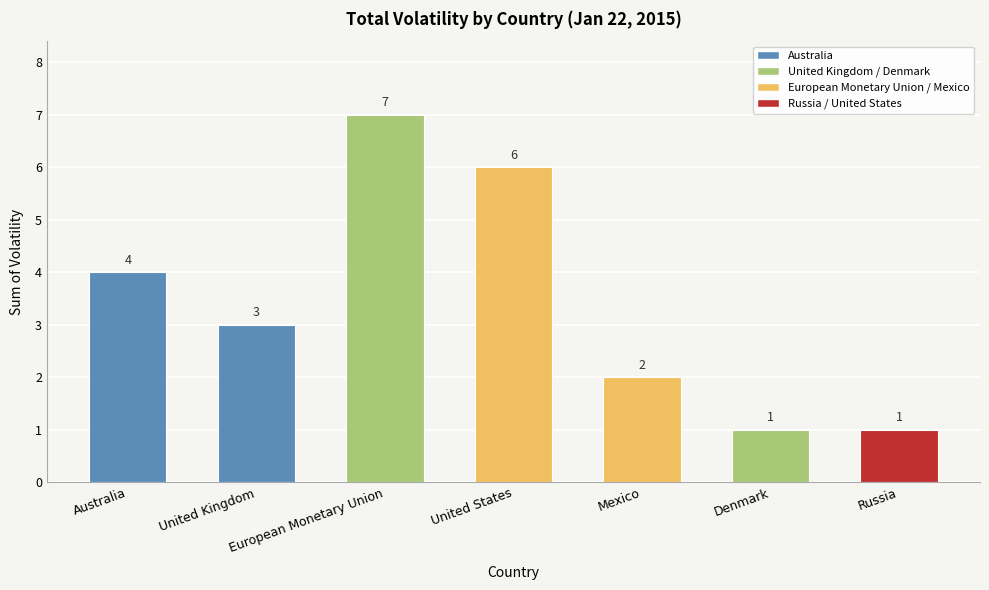

What is the value of the 6th bar from the left?

1